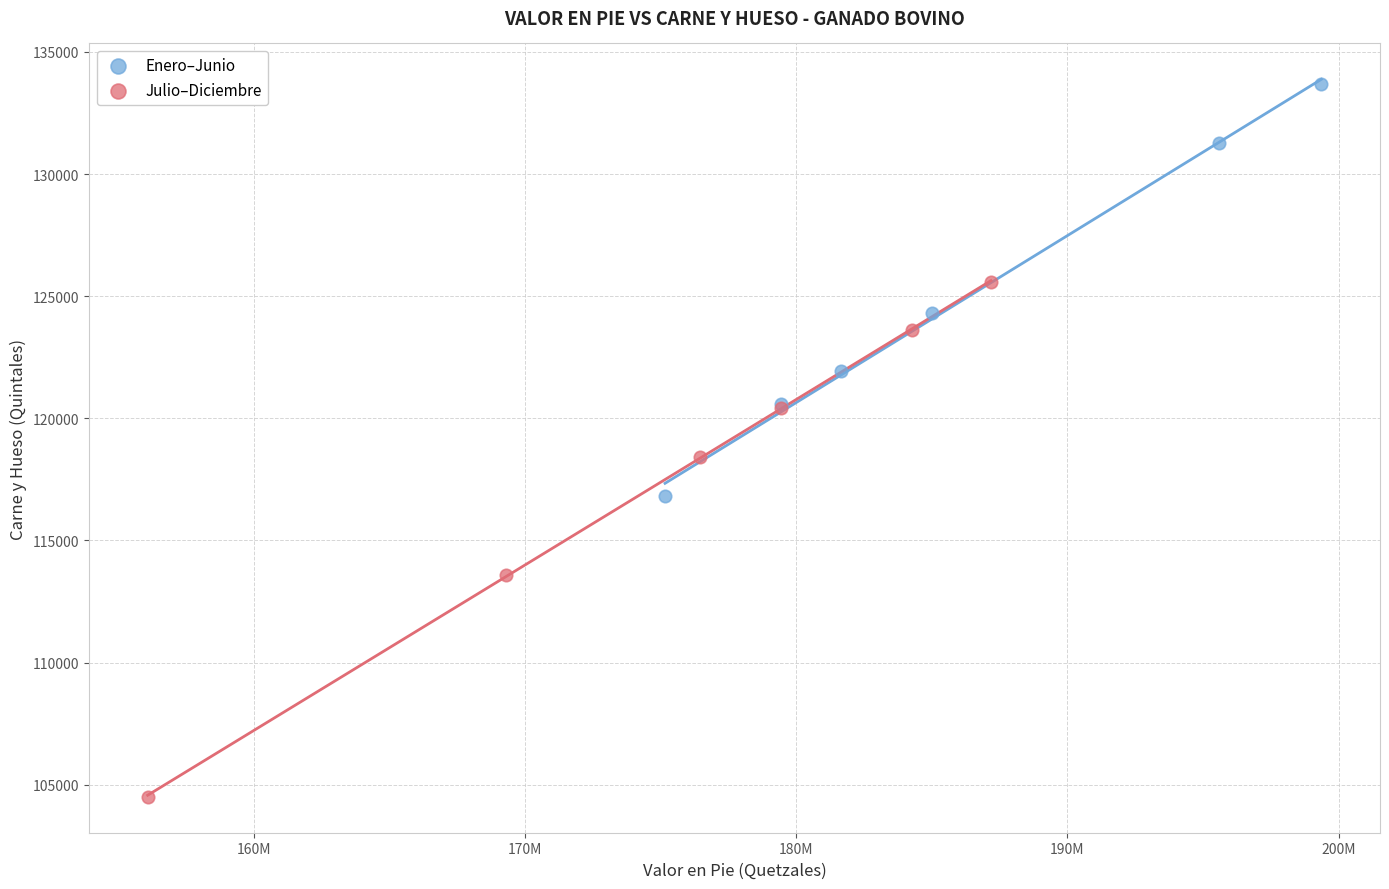

Which series contains the lowest Y value?

Julio–Diciembre